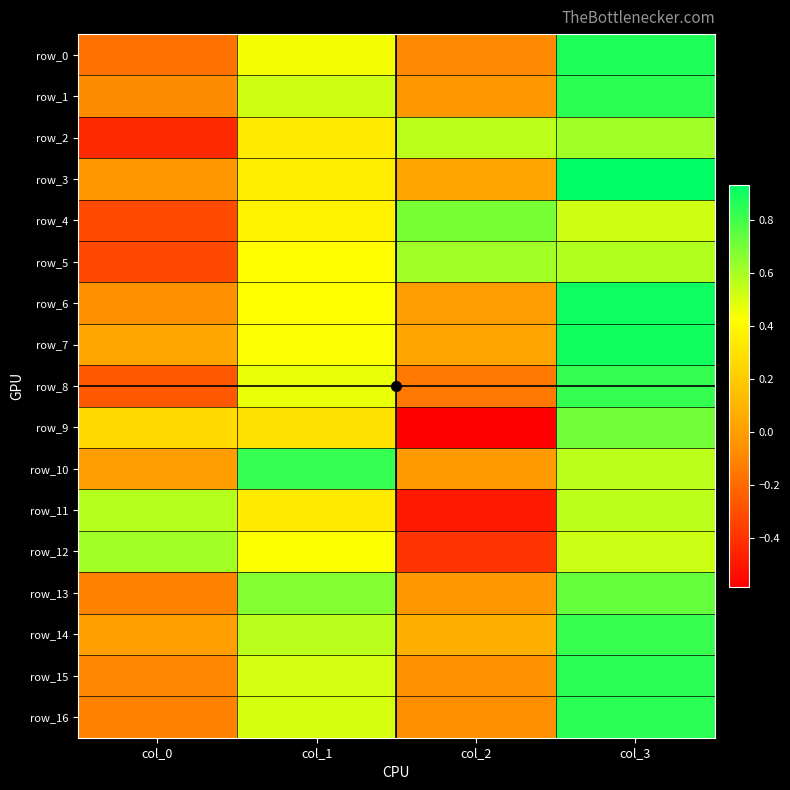

The value of row_9 at col_2 is -0.6. True or false?

True